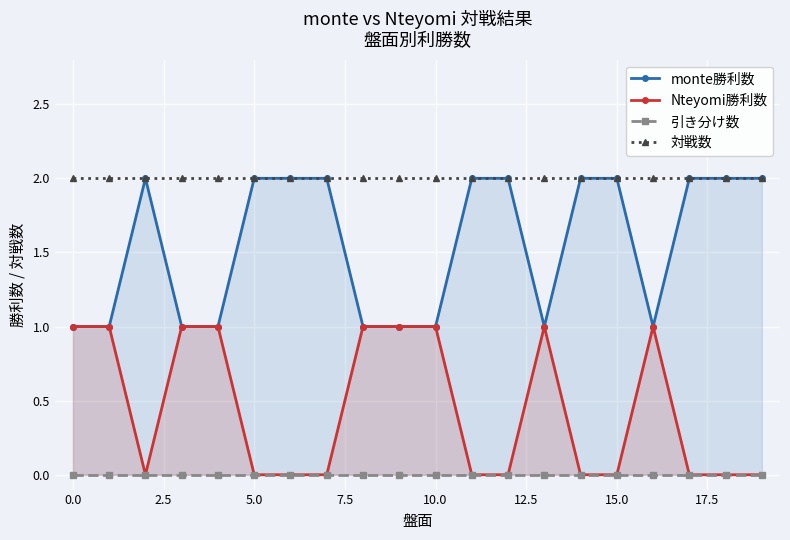

True or false: 対戦数 has more than 1 interior local peaks.

False